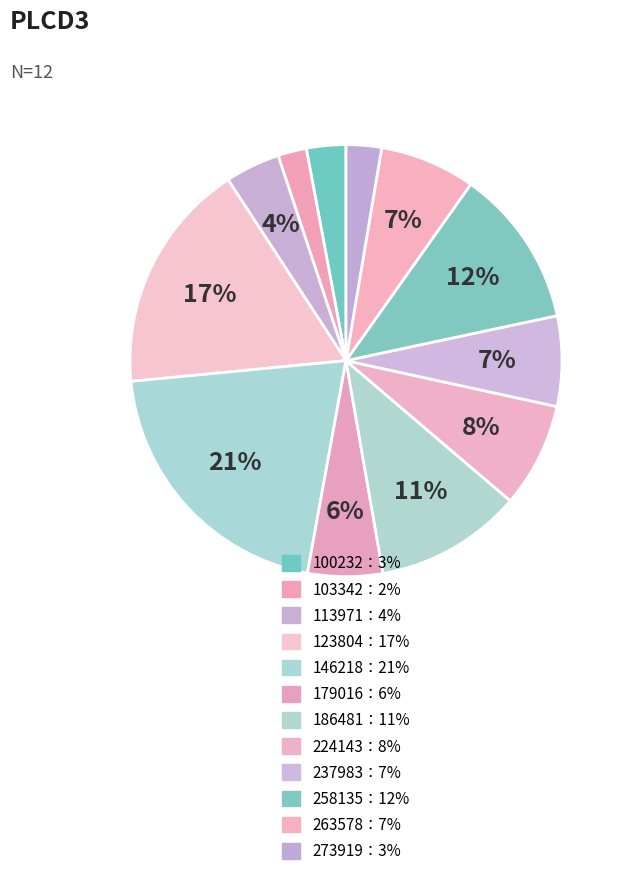

Is there a majority slice in this chart?

No